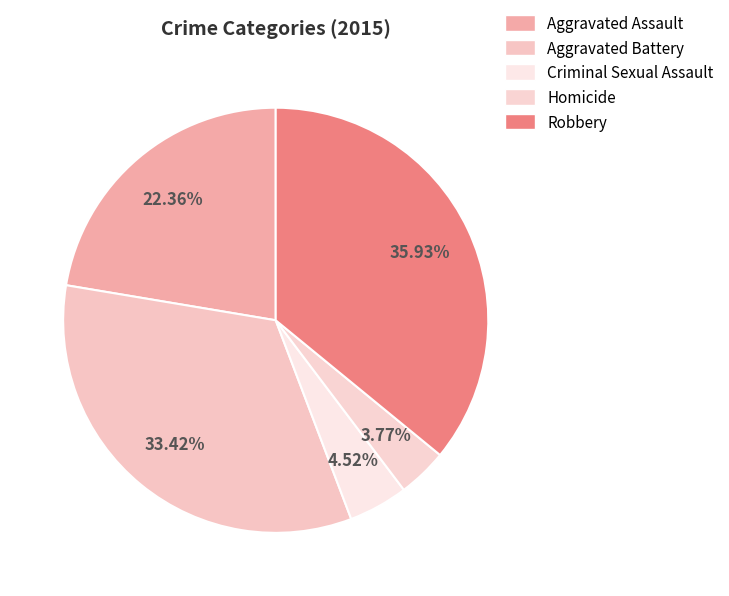

Which slice is the largest?

Robbery